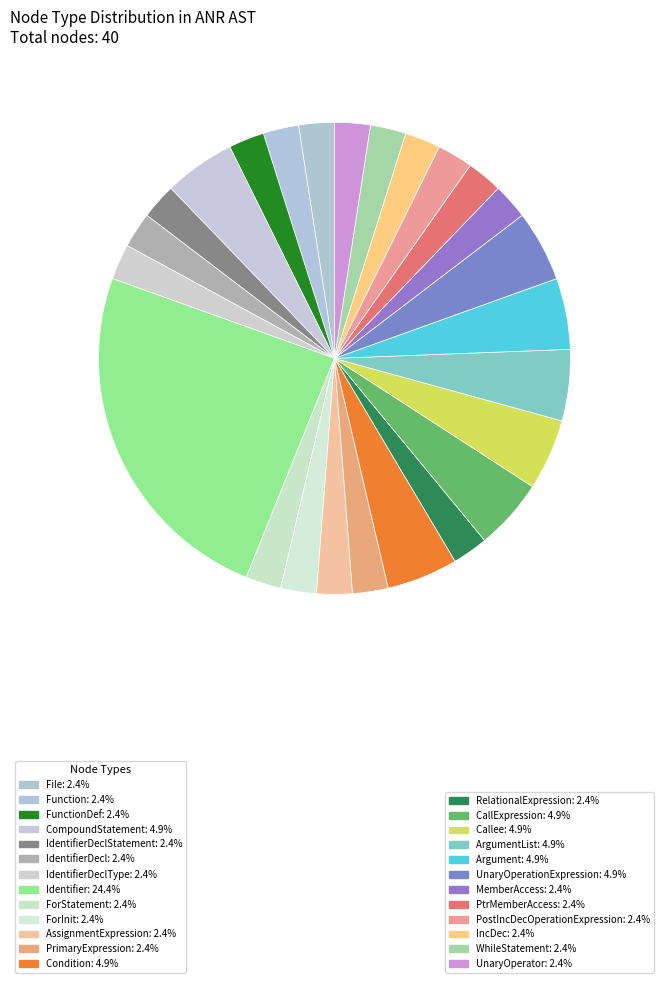

Which slice is the largest?

Identifier